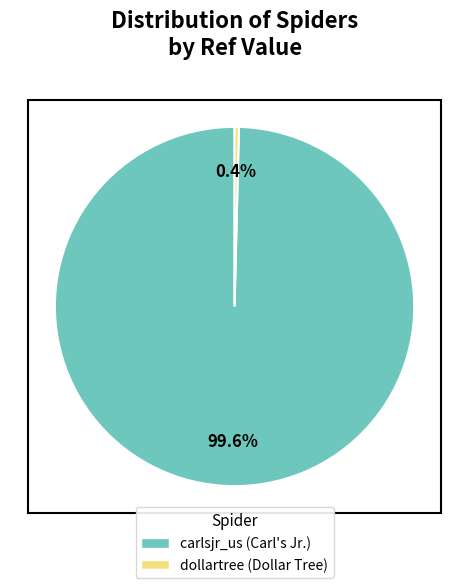

Which has a higher value, dollartree or carlsjr_us?

carlsjr_us